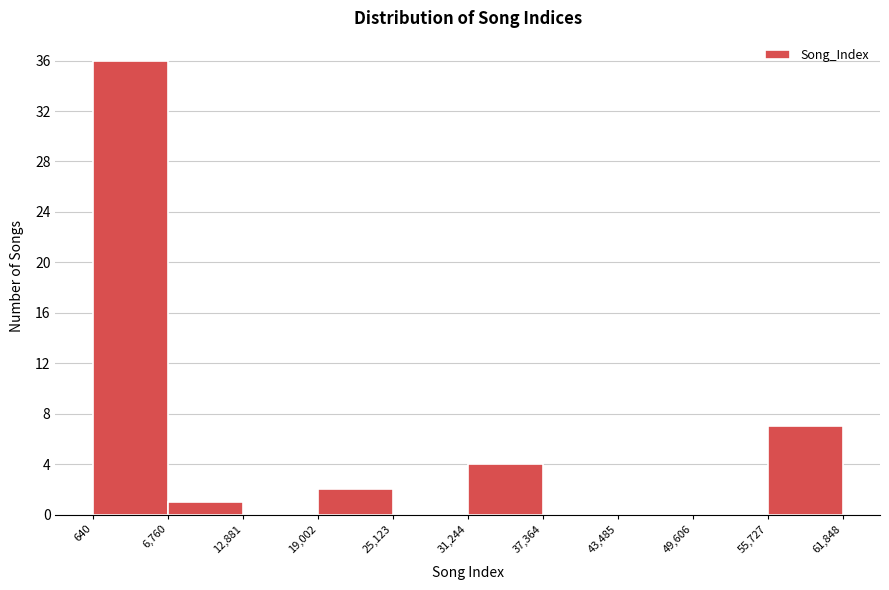

Reading left to right, list every bar in this chart as the range it spans on the x-axis followed by its height. The values are not printed on the chart, so give them approximately, as read against the axis.

640 to 6,760: 36
6,760 to 12,881: 1
12,881 to 19,002: 0
19,002 to 25,123: 2
25,123 to 31,244: 0
31,244 to 37,364: 4
37,364 to 43,485: 0
43,485 to 49,606: 0
49,606 to 55,727: 0
55,727 to 61,848: 7